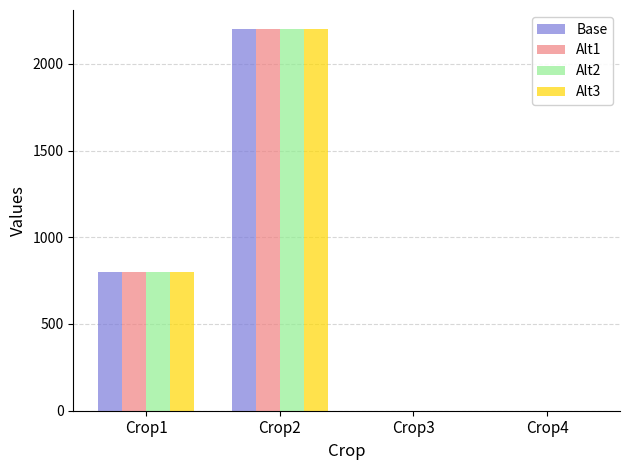

Is the value of Base at Crop4 greater than the value of Alt2 at Crop2?

No